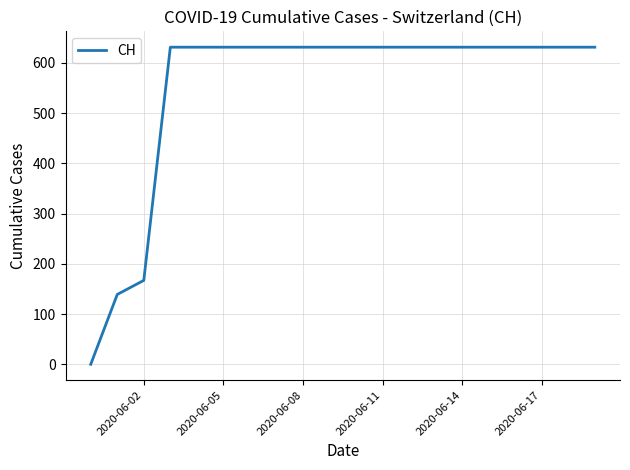

What is the difference between the maximum and minimum values?

631